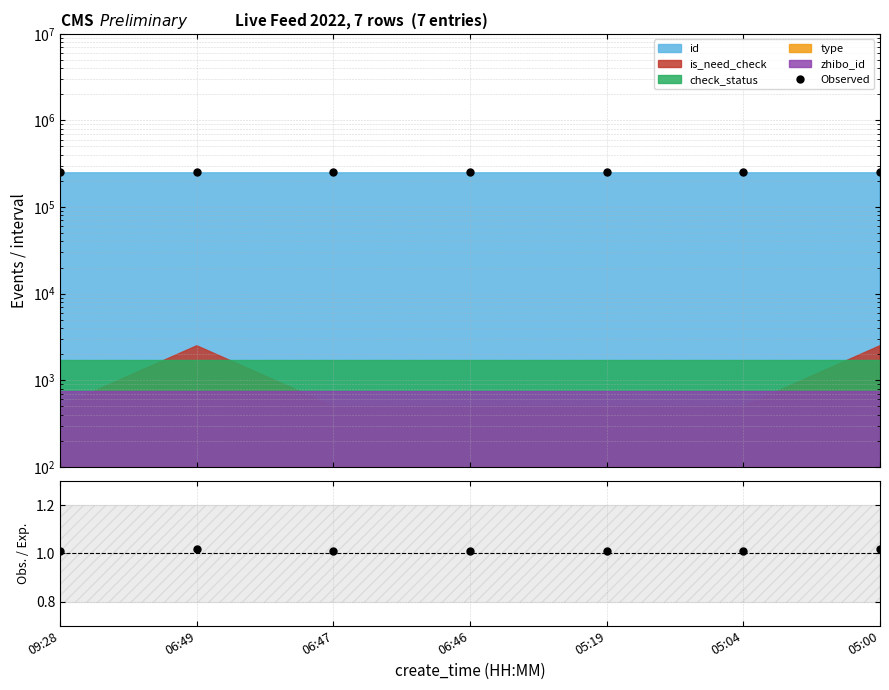

True or false: Observed and Obs. / Exp. cross at least once.

False